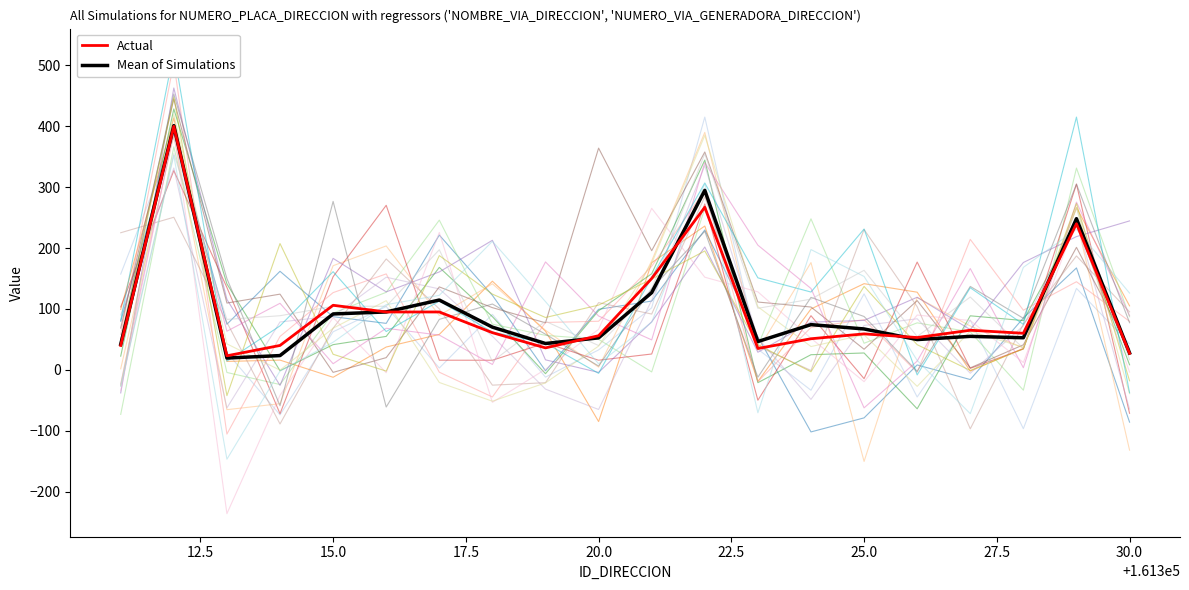

After their last crossing, which series has the higher values: NUMERO_VIA_GENERADORA_DIRECCION or NUMERO_PLACA_DIRECCION?

NUMERO_VIA_GENERADORA_DIRECCION